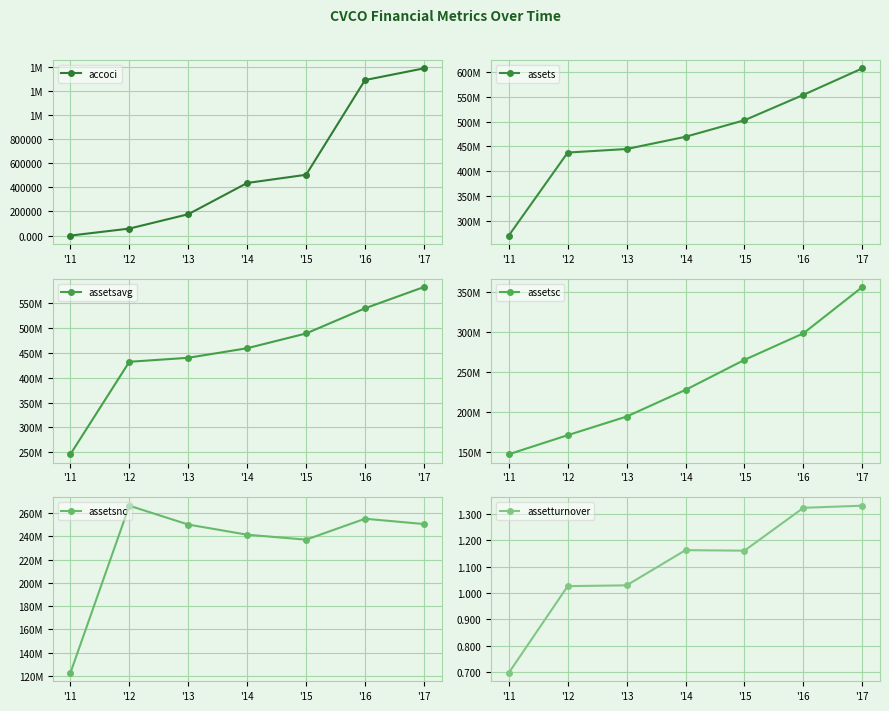

What is the difference between the assets values at '15 and '13?

58083000.0